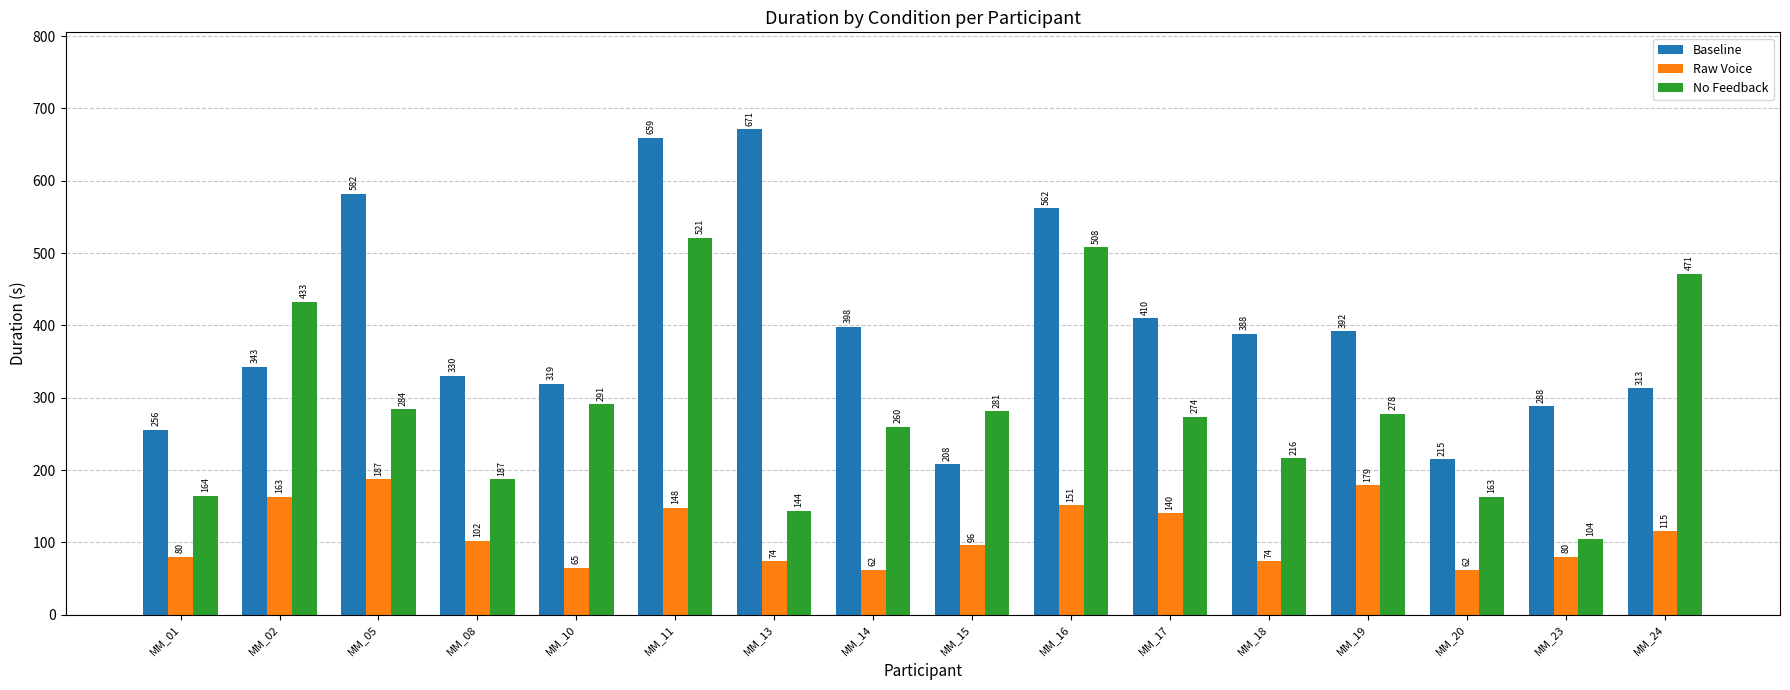

How many values in the Raw Voice series are below 102?

8